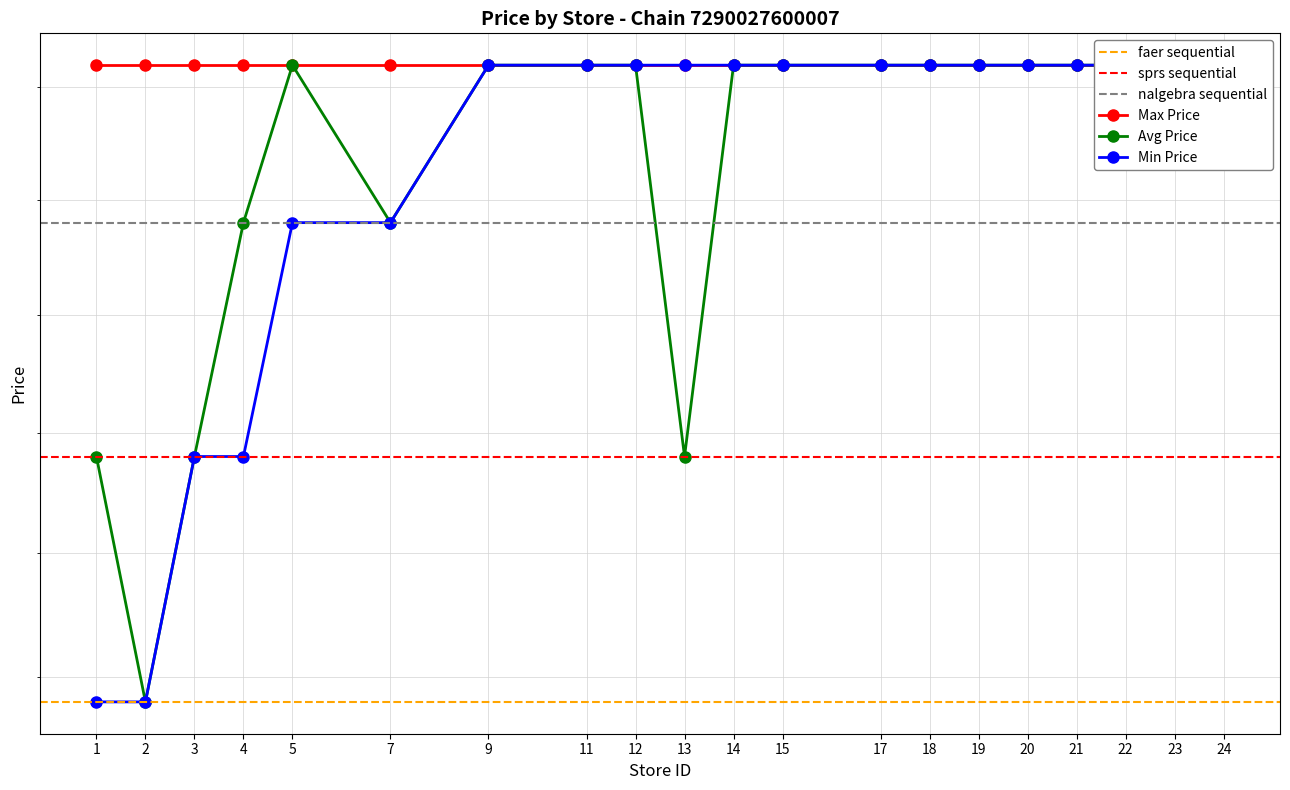

Reading left to right, extract all data points from this chart.

Min Price: 19.9	19.9	20.9	20.9	21.9	21.9	22.6	22.6	22.6	22.6	22.6	22.6	22.6	22.6	22.6	22.6	22.6	22.6	22.6	22.6
Avg Price: 20.9	19.9	20.9	21.9	22.6	21.9	22.6	22.6	22.6	20.9	22.6	22.6	22.6	22.6	22.6	22.6	22.6	22.6	22.6	22.6